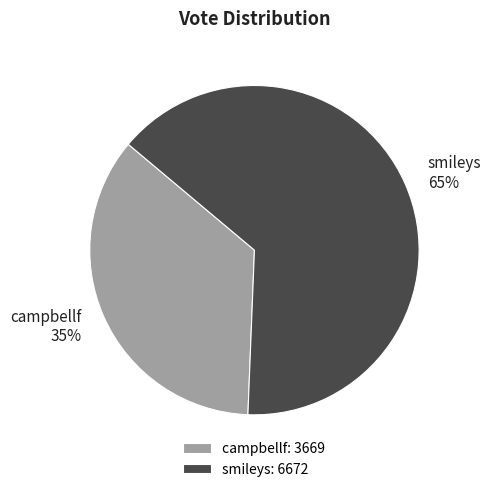

Combined, do smileys and campbellf account for over 50%?

Yes